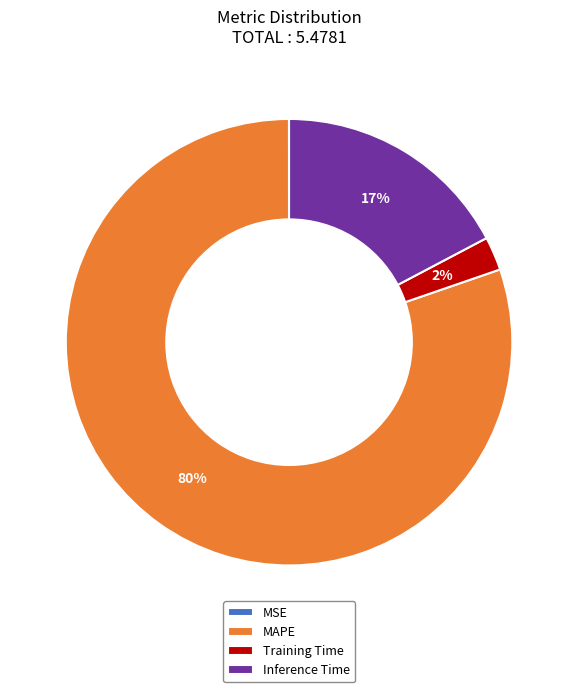

Which category has the biggest portion of the pie?

MAPE